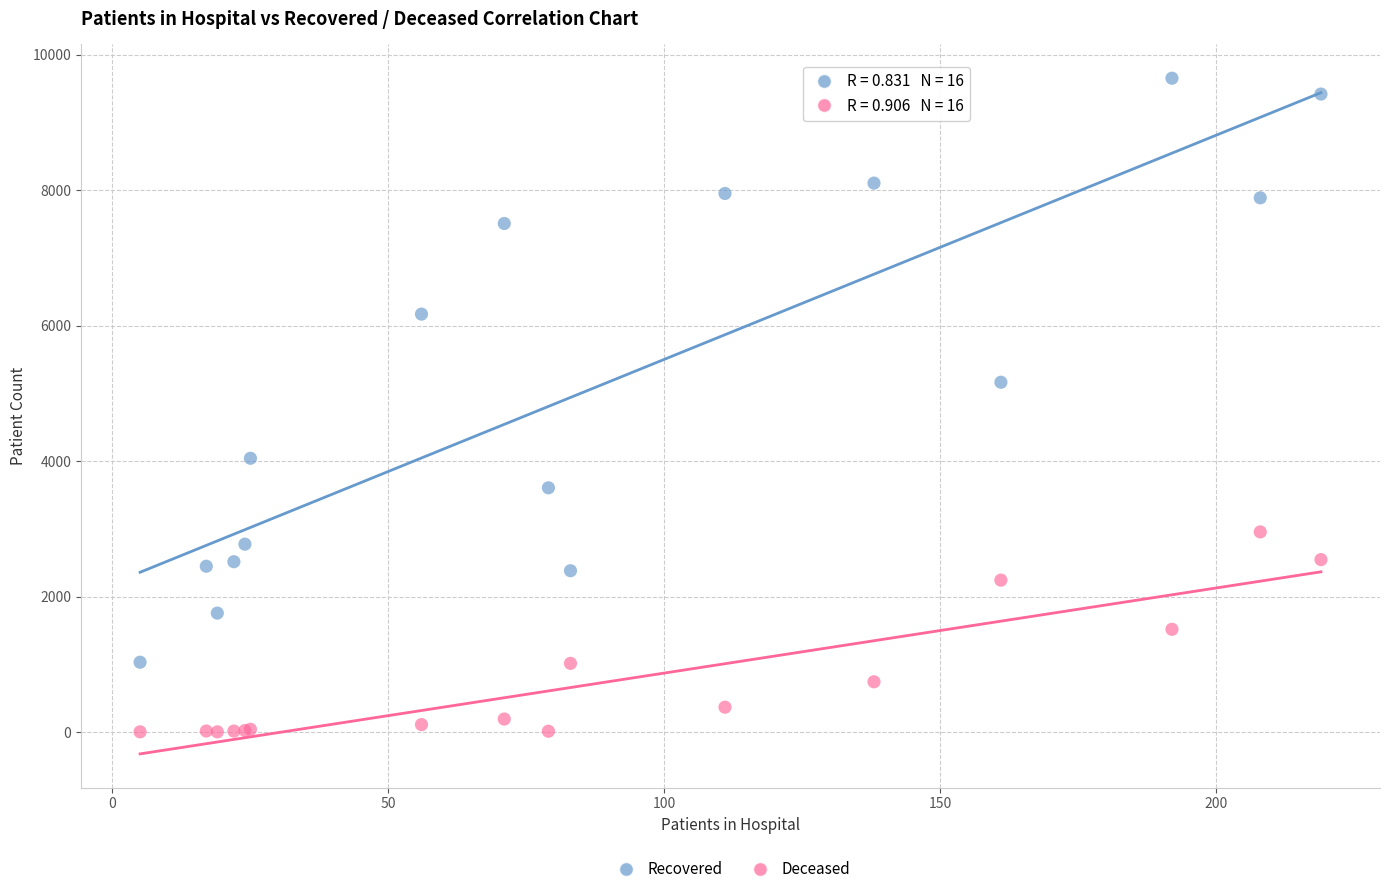

Across all series, what Y value is closest to 4828?

5165